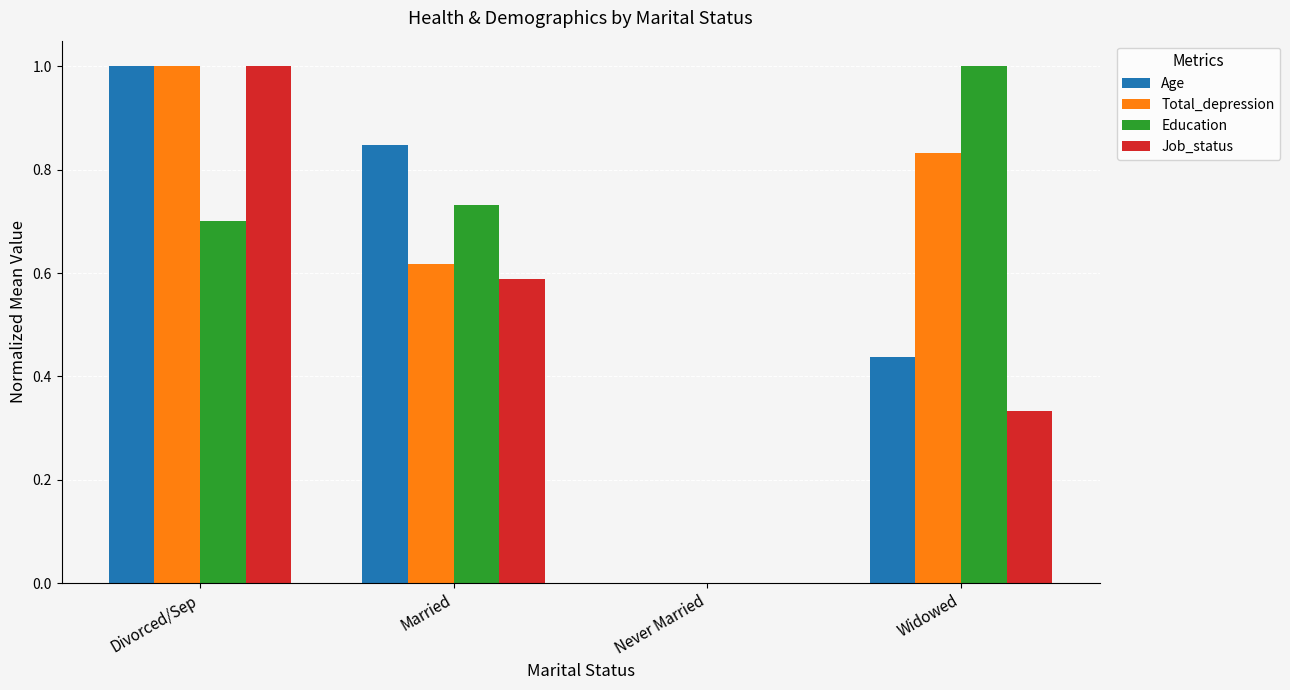

What is the maximum value for Age?

1.0